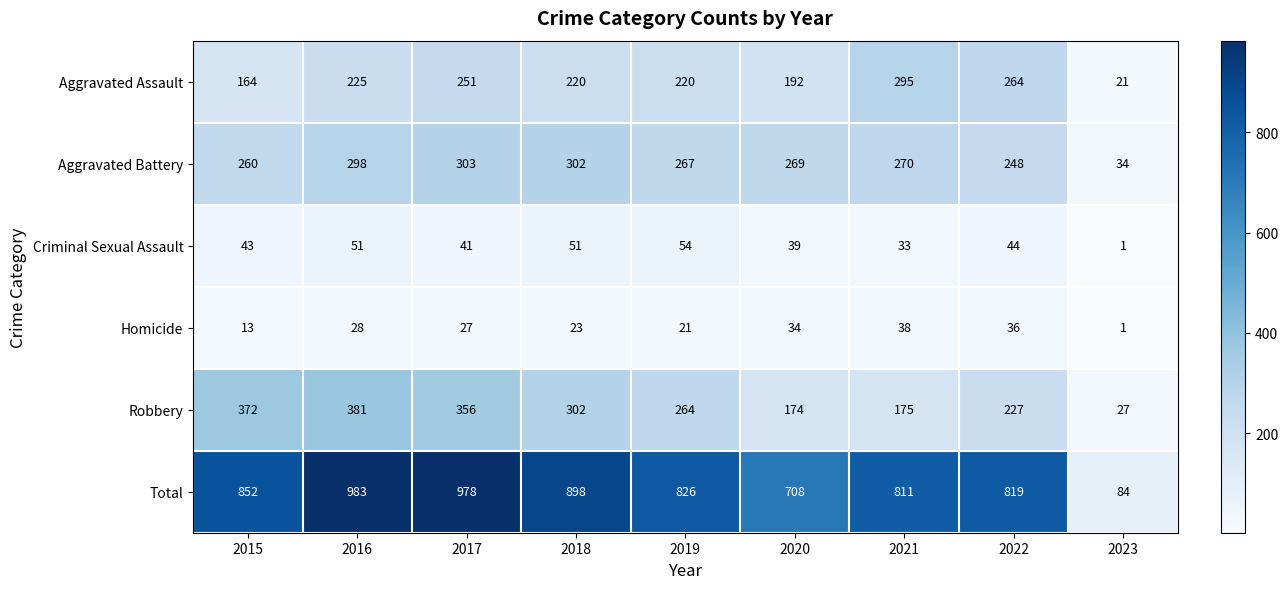

What is the total value across all series at 2019?

1652